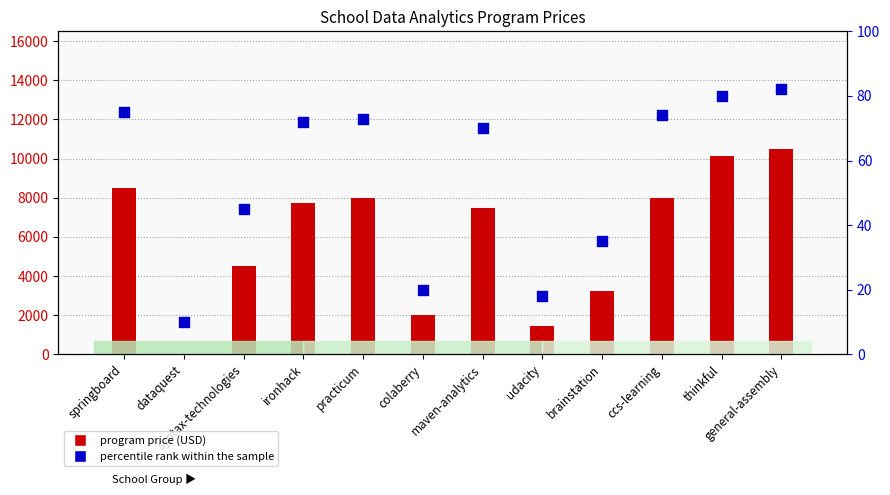

Between syntax-technologies and springboard, which is larger?

springboard